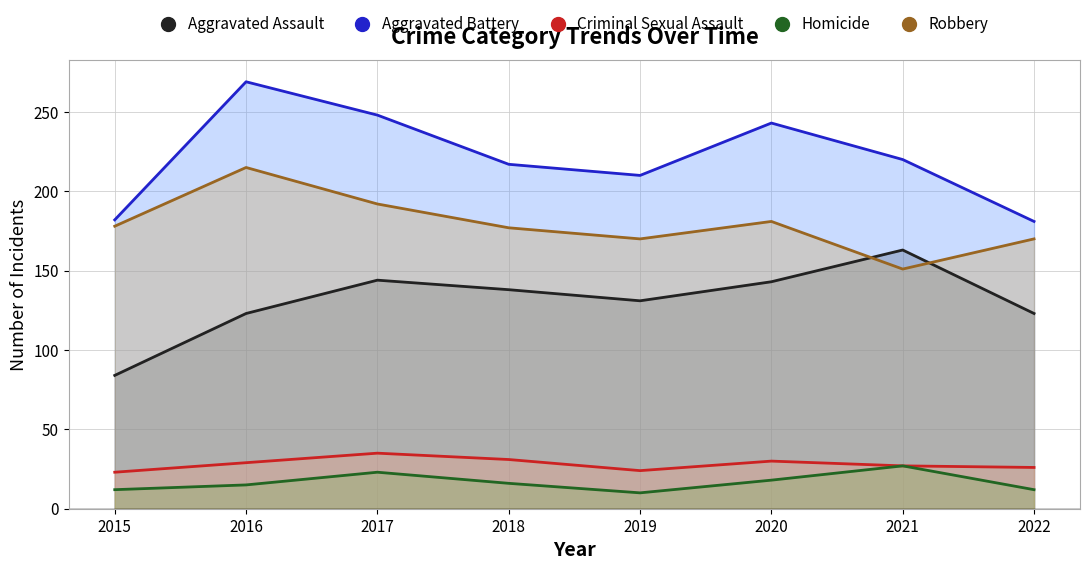

How many interior local valleys does the Aggravated Assault series have?

1